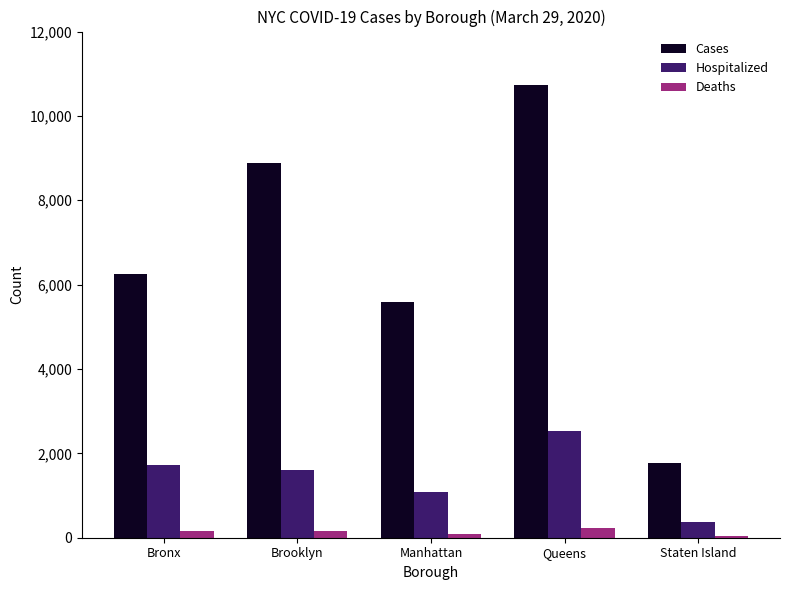

True or false: Hospitalized has a value of 374 at Staten Island.

True